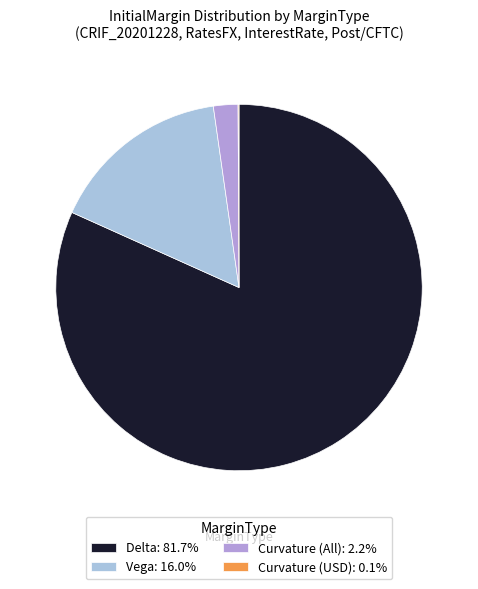

Is the sum of Delta: 81.7% and Vega: 16.0% greater than half?

Yes